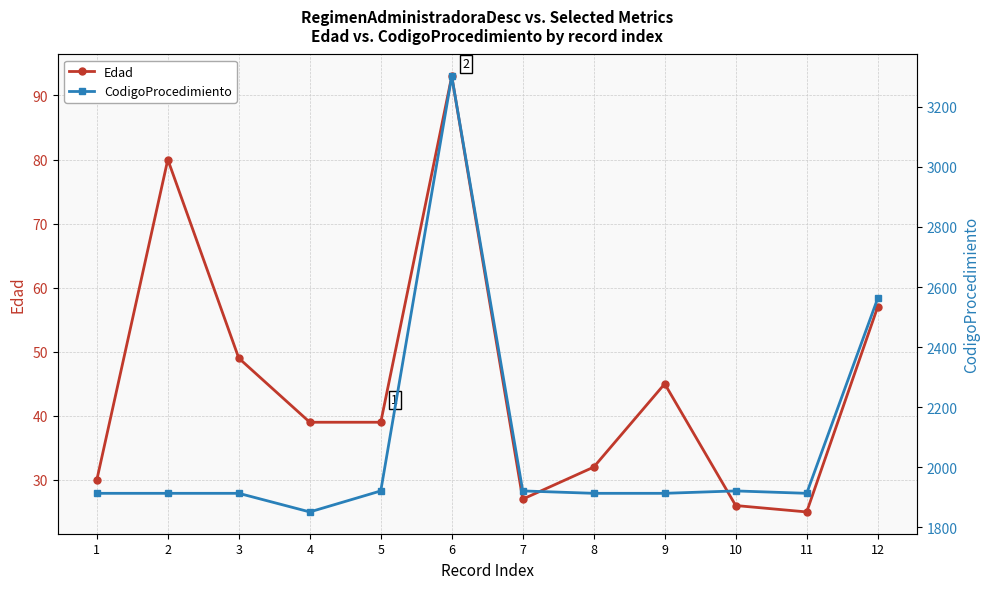

In Edad, how many points are higher than both neighbors (excluding endpoints)?

3